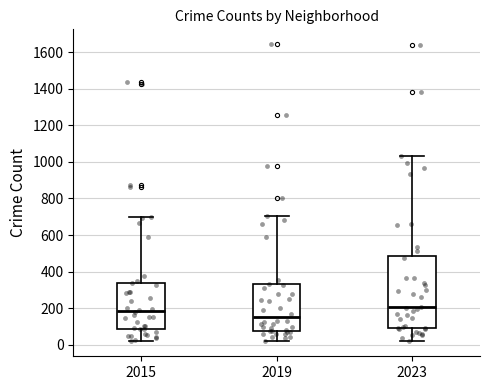

Which box is the tallest, from its lower edge to its upper edge?

2023